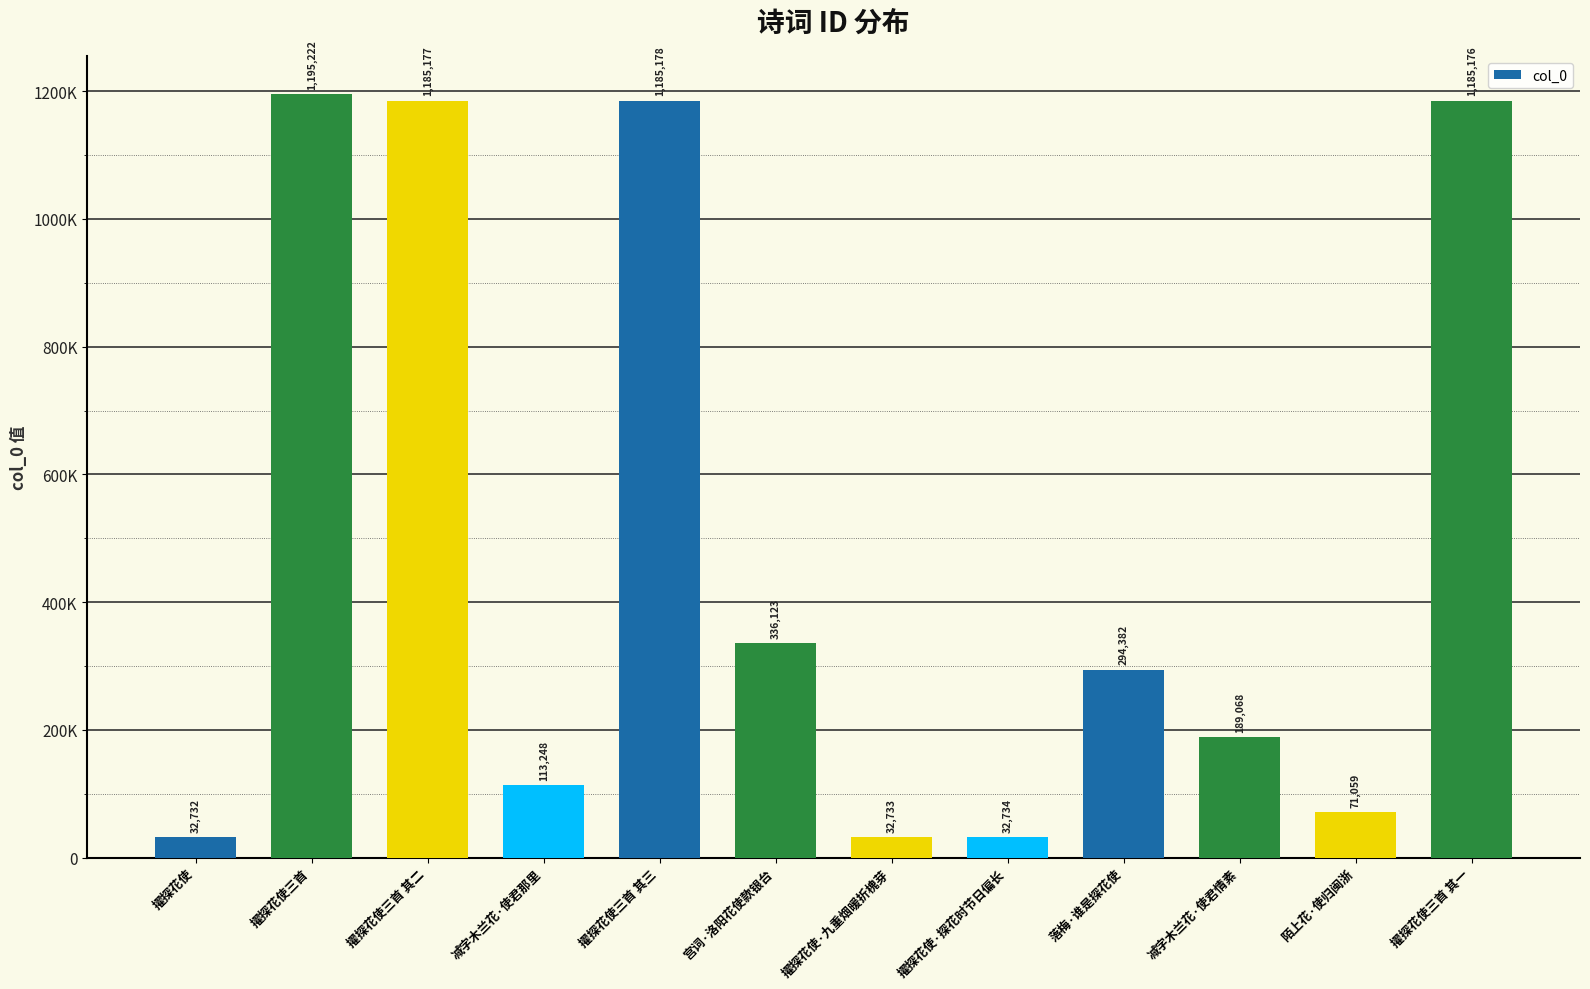

List the labels in order of value, smallest first.

擢探花使, 擢探花使·九重烟暖折槐芽, 擢探花使·探花时节日偏长, 陌上花·使归闽浙, 减字木兰花·使君那里, 减字木兰花·使君情素, 落梅·谁是探花使, 宫词·洛阳花使款银台, 擢探花使三首 其一, 擢探花使三首 其二, 擢探花使三首 其三, 擢探花使三首